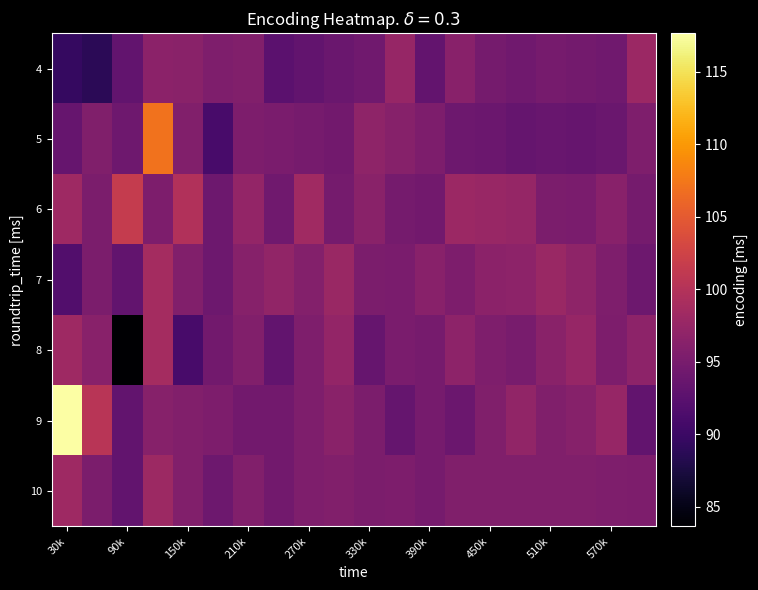

Count the number of data series in this chart.

7